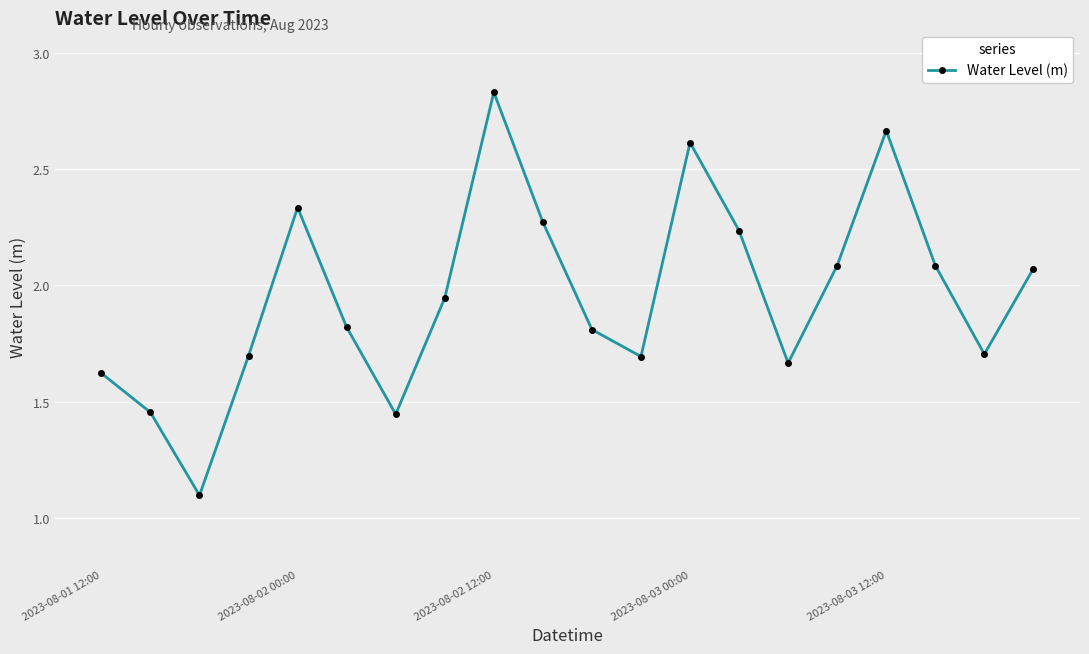

How many points are higher than both their immediate neighbors (excluding endpoints)?

4